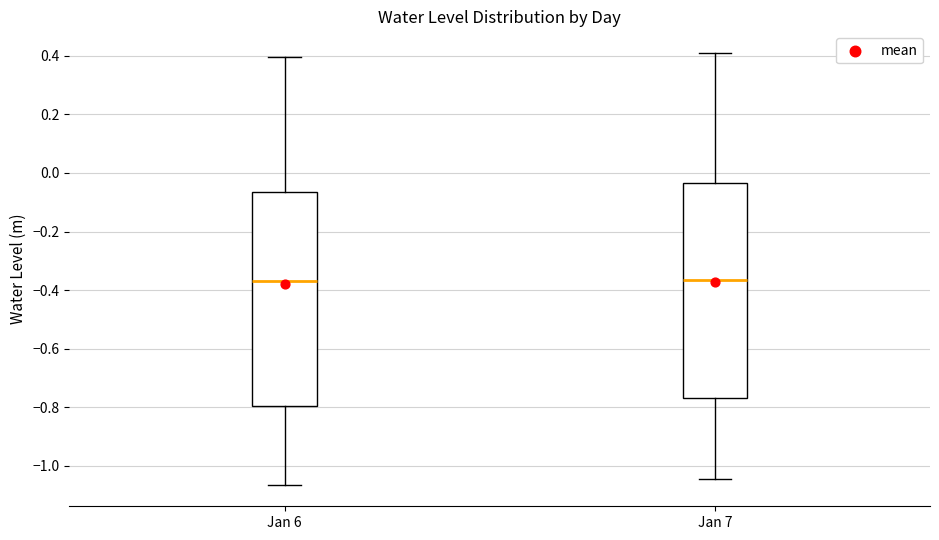

Where does the upper whisker of the box for Jan 6 end on the y-axis? The values are not printed on the chart, so give them approximately, as read against the axis.

0.40